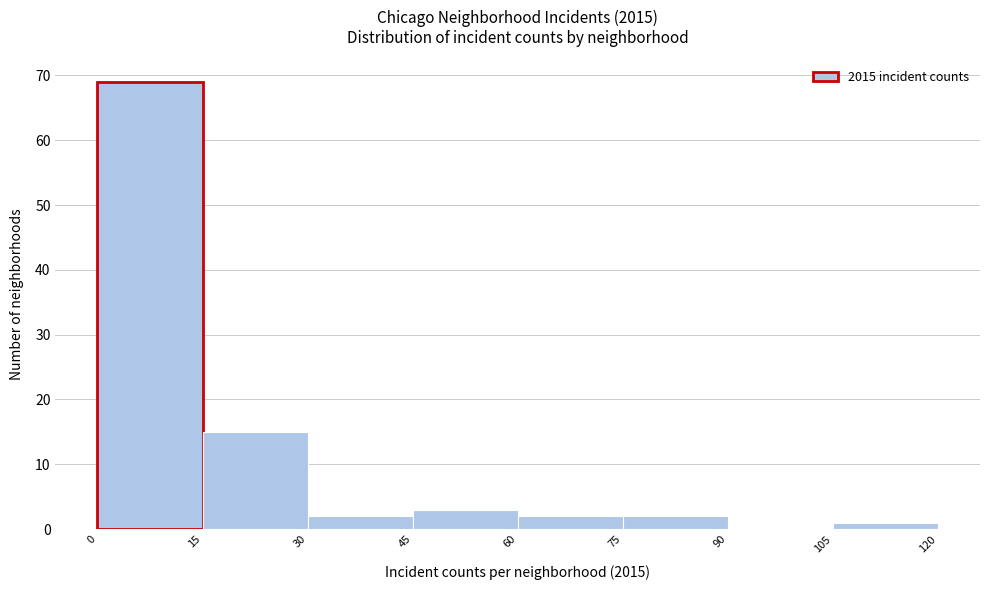

Reading left to right, transcribe this chart: for each bar, give the range it covers on the x-axis and its height. The values are not printed on the chart, so give them approximately, as read against the axis.

0 to 15: 69
15 to 30: 15
30 to 45: 2
45 to 60: 3
60 to 75: 2
75 to 90: 2
90 to 105: 0
105 to 120: 1